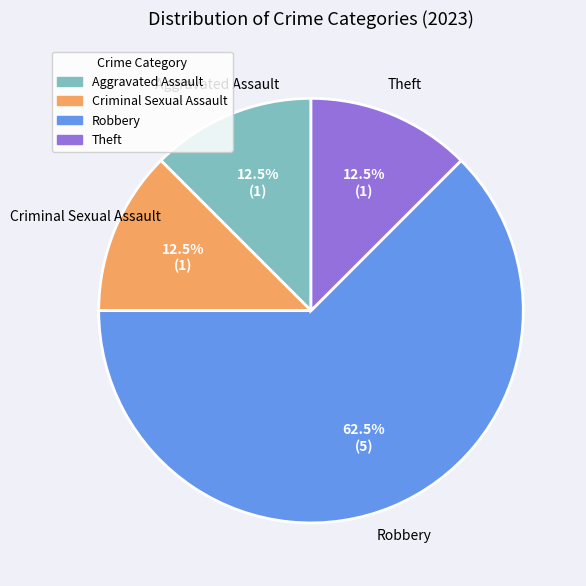

Does any single category account for the majority?

Yes